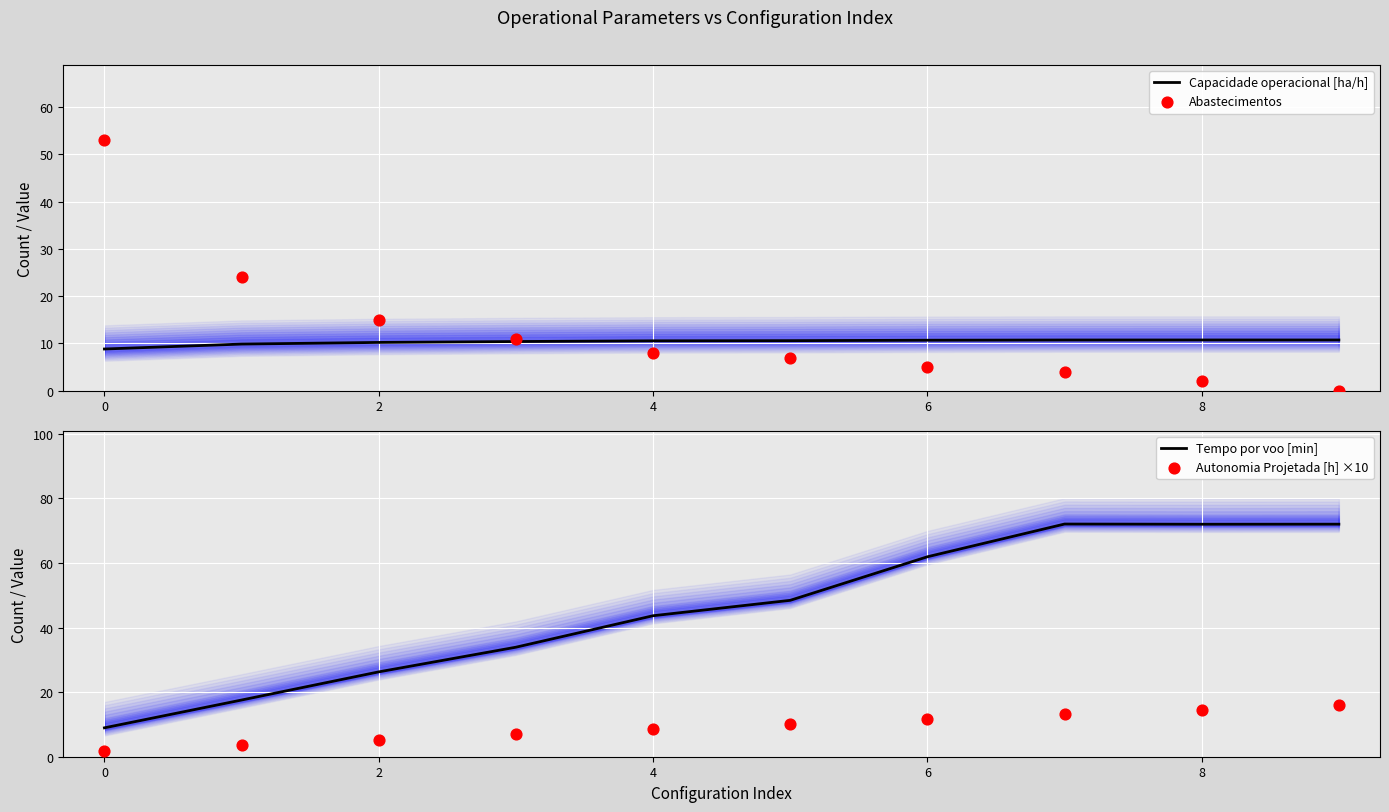

At which label is Tempo por voo [min] closest to 40?

4